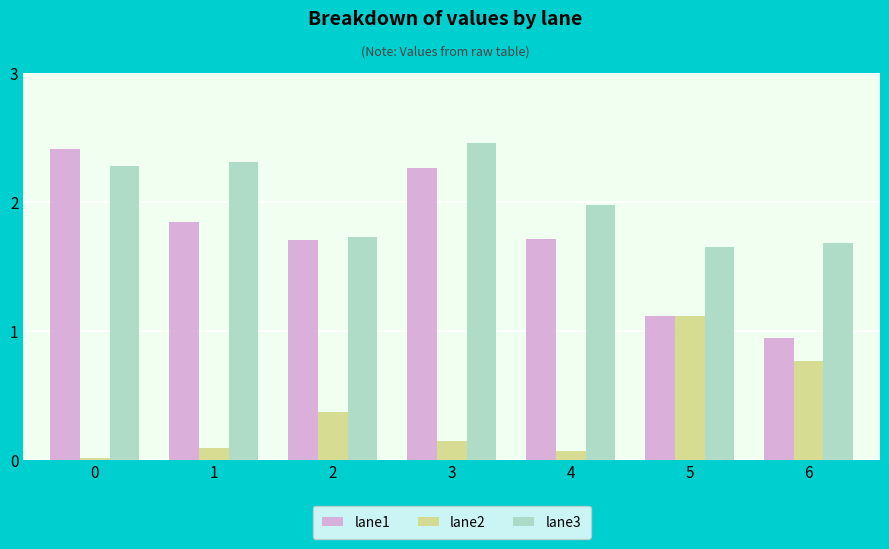

How many bars are there in total?

21